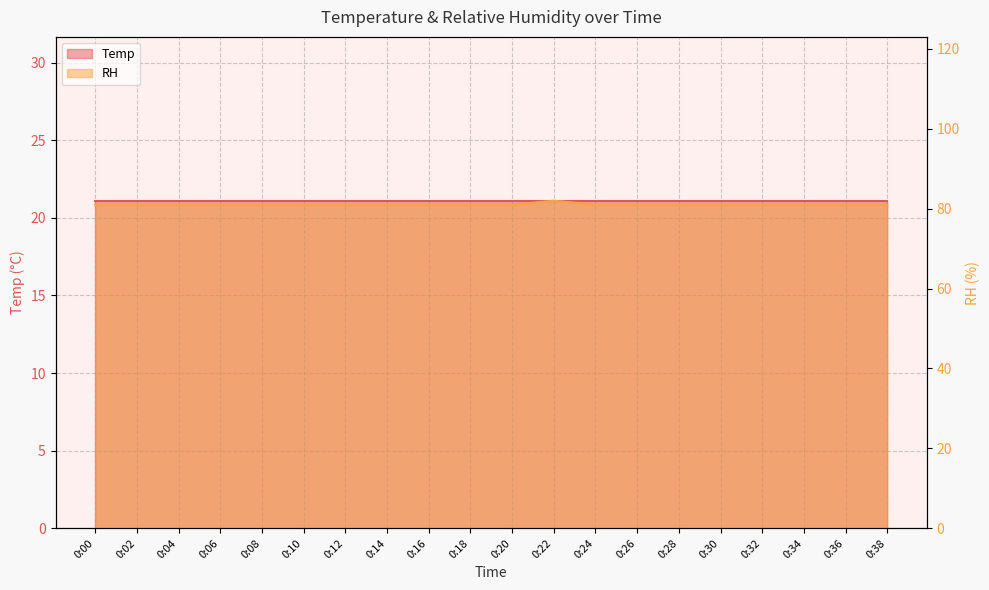

Which label corresponds to the largest value in the chart?

0:22